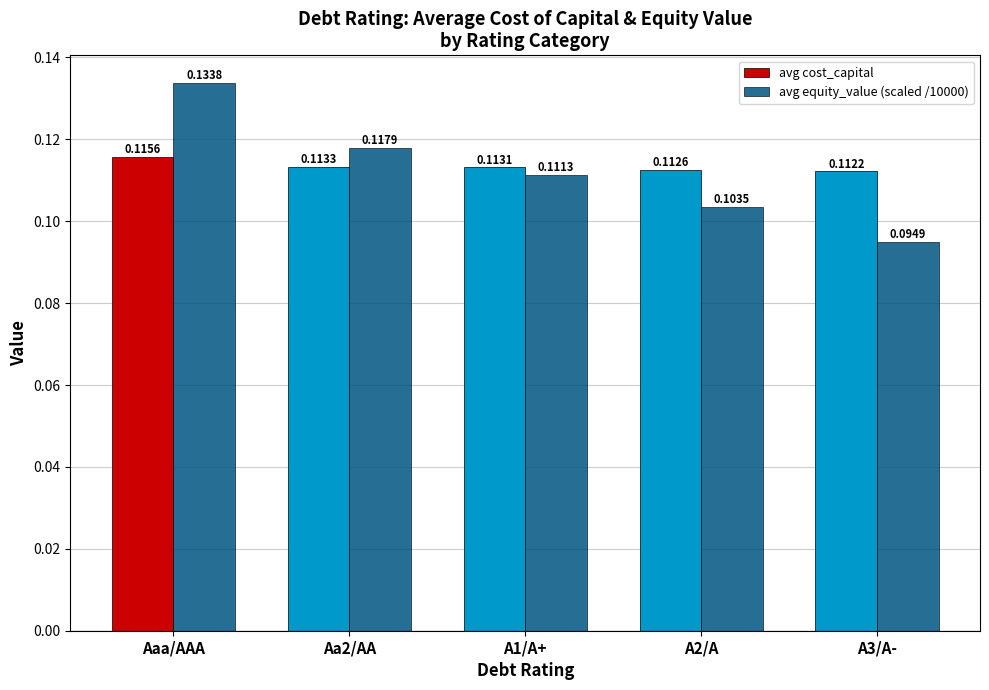

At how many categories does at least one series exceed 0?

5